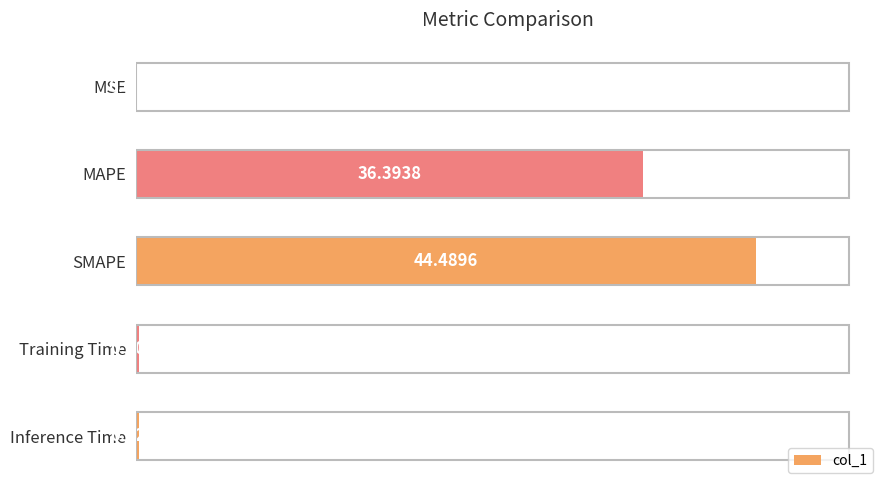

At which label is the value closest to 22?

MAPE